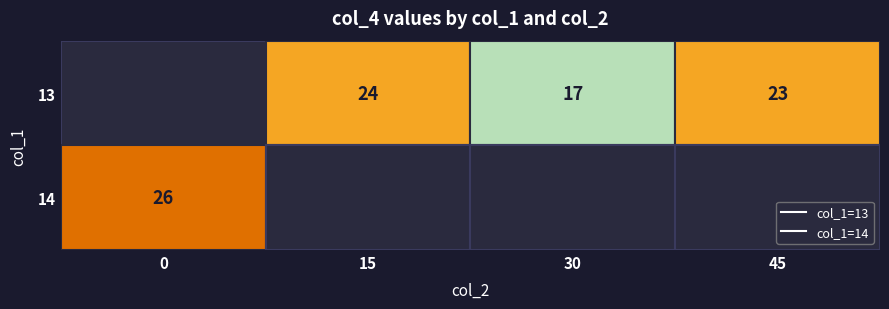

Is the value of 13 at 30 greater than the value of 14 at 30?

Yes